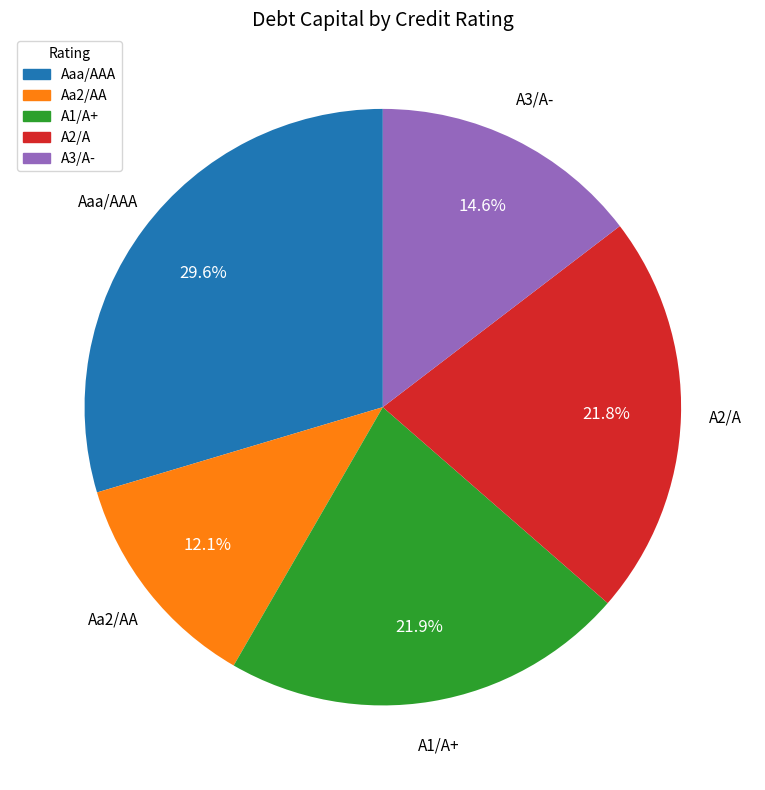

To the nearest percent, what portion does Aaa/AAA represent?

30%